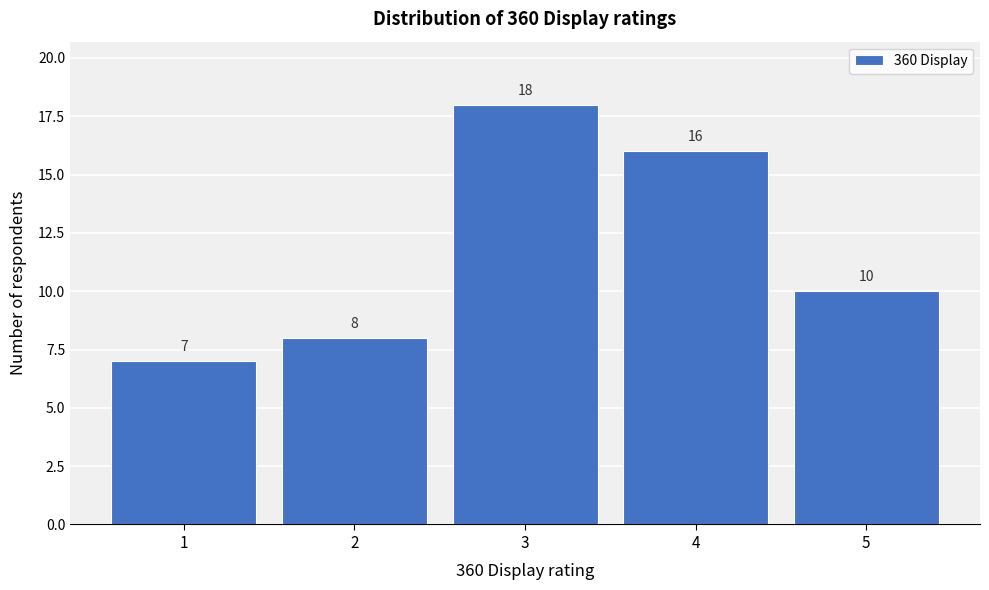

Which range on the x-axis has the tallest bar?

2.5 to 3.5